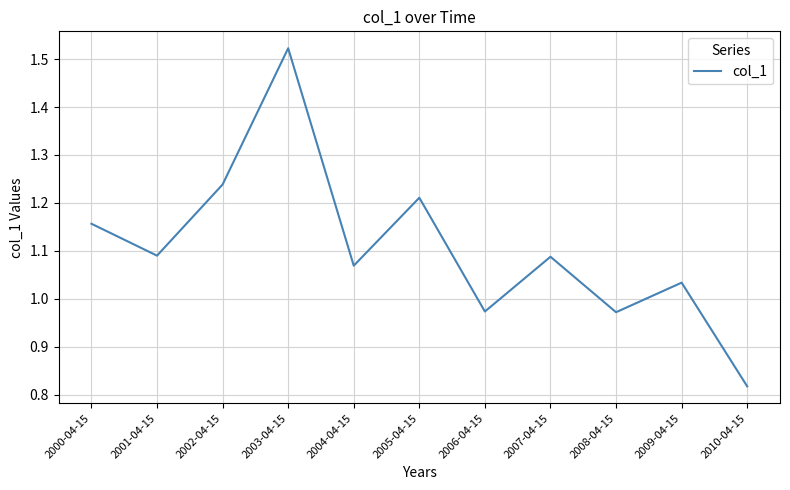

What is the difference between the maximum and minimum values?

0.7